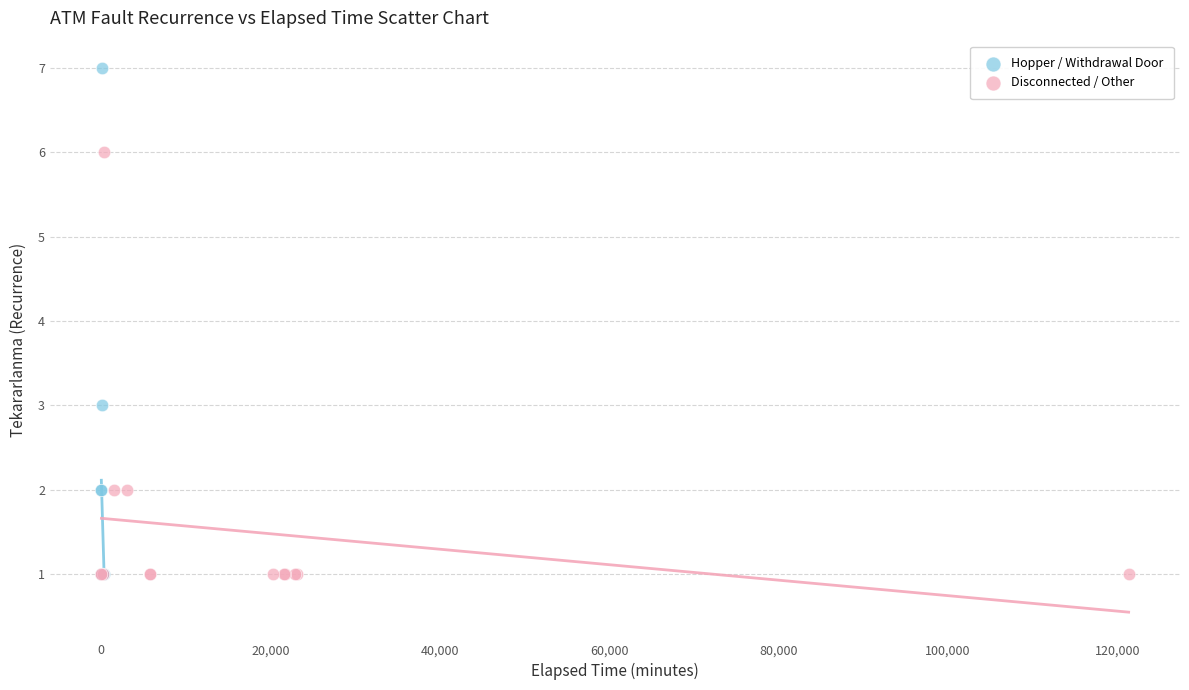

Which series reaches the maximum Y coordinate?

Hopper / Withdrawal Door